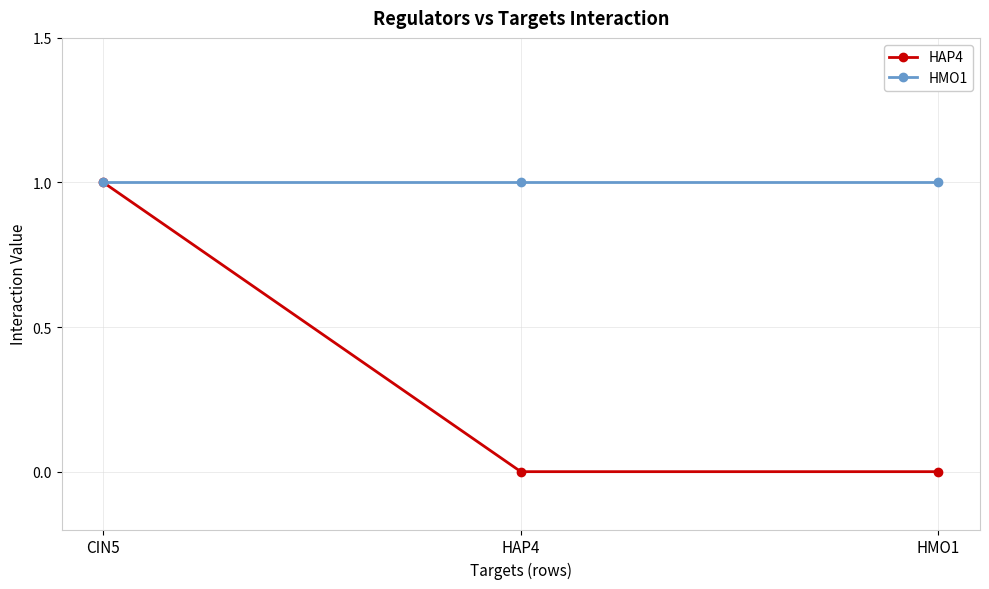

The value of HMO1 at HAP4 is 2. True or false?

False